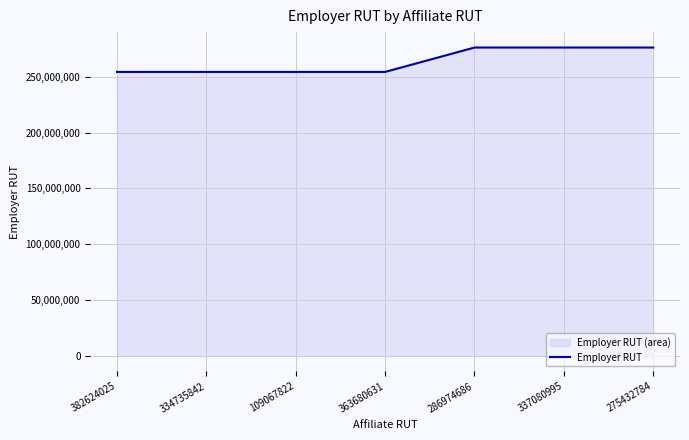

Count the values in the range 254303992 to 276150928.

7